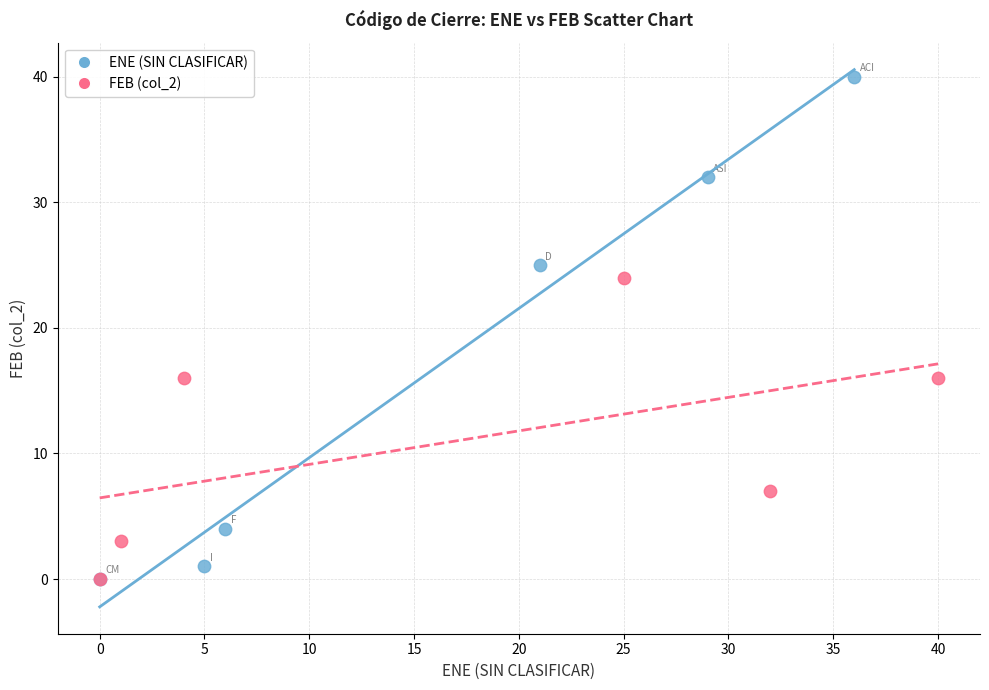

Which series has the largest Y range (max minus min)?

ENE (SIN CLASIFICAR)